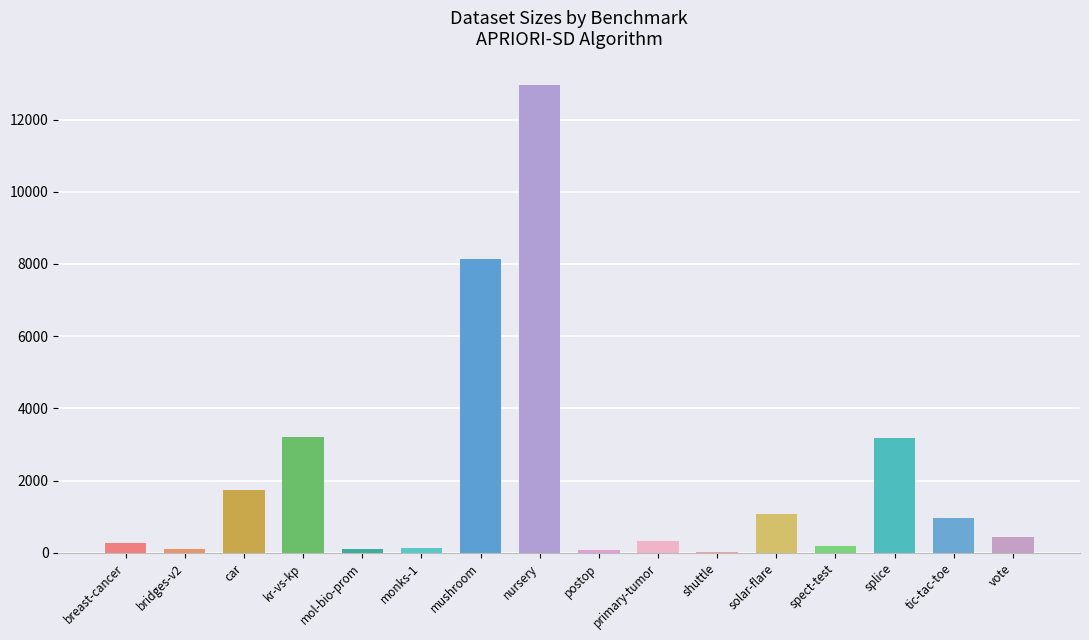

Is it true that the value at nursery is 8628?

False